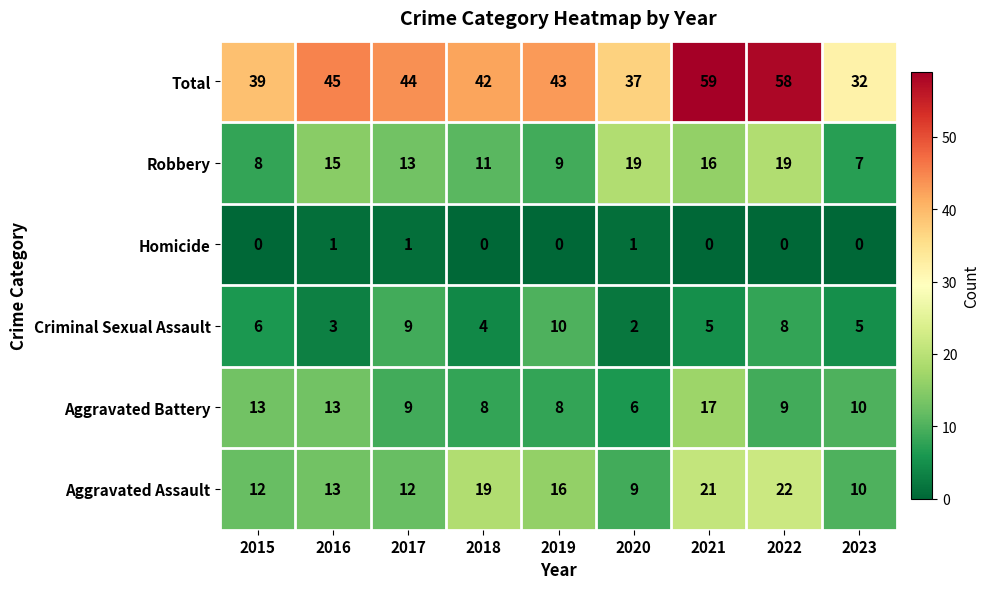

Which category has the highest value in the Aggravated Battery series?

2021